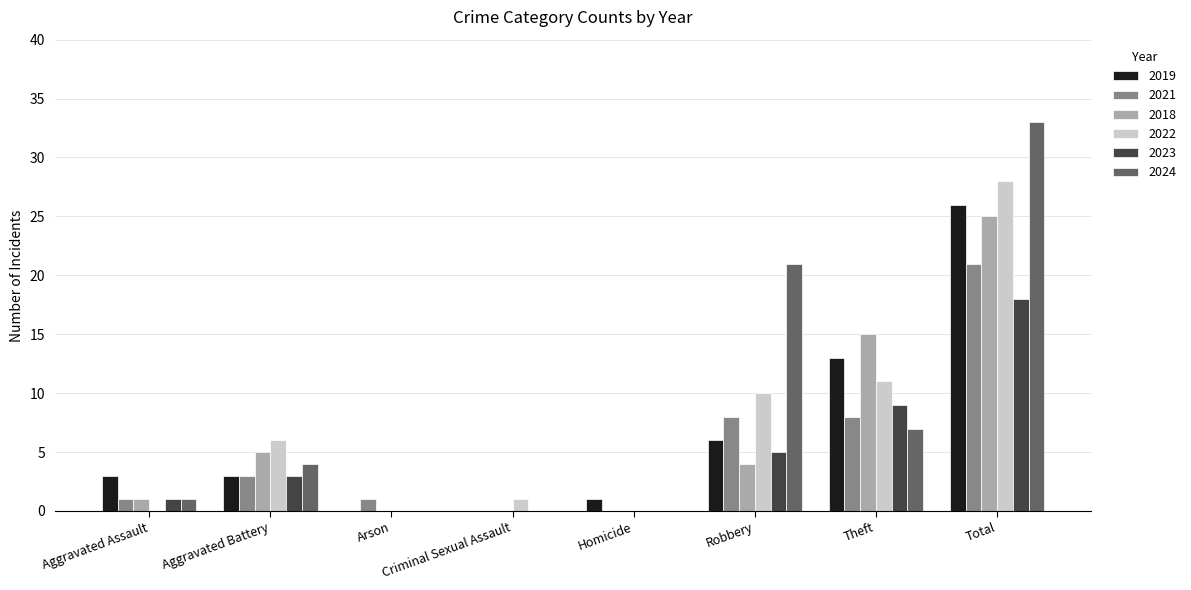

Which category has the highest value in the 2022 series?

Total